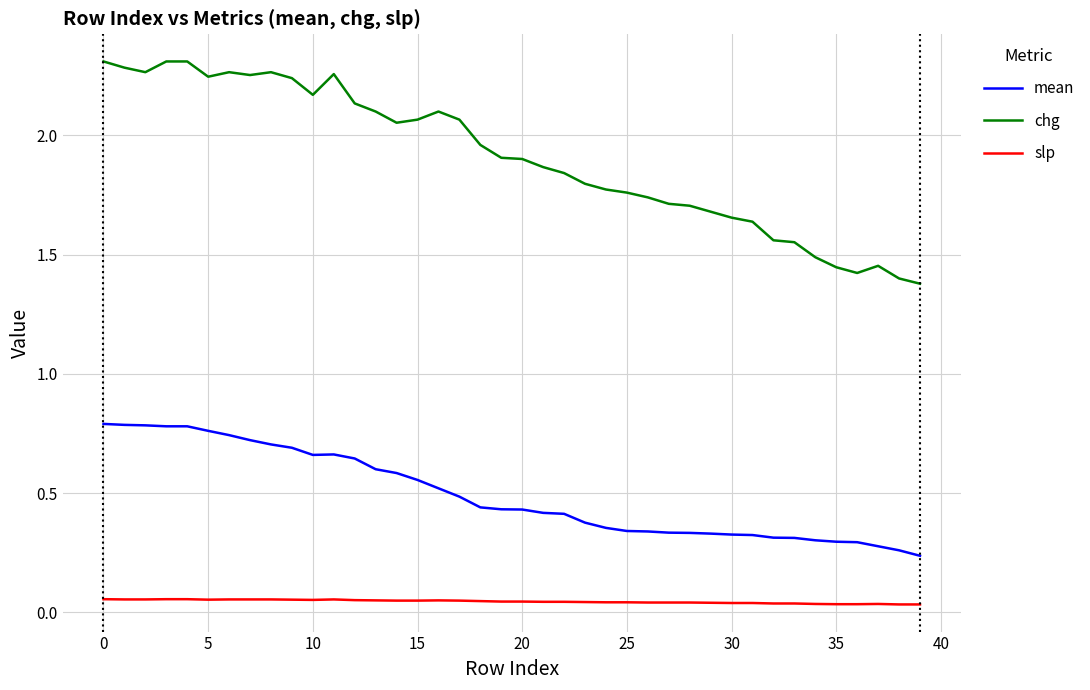

Does the chart have visible grid lines?

Yes